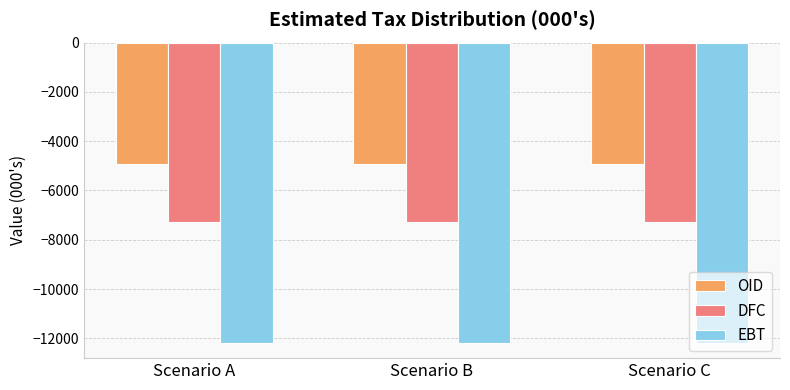

What is the average value of the DFC series?

-7260.4